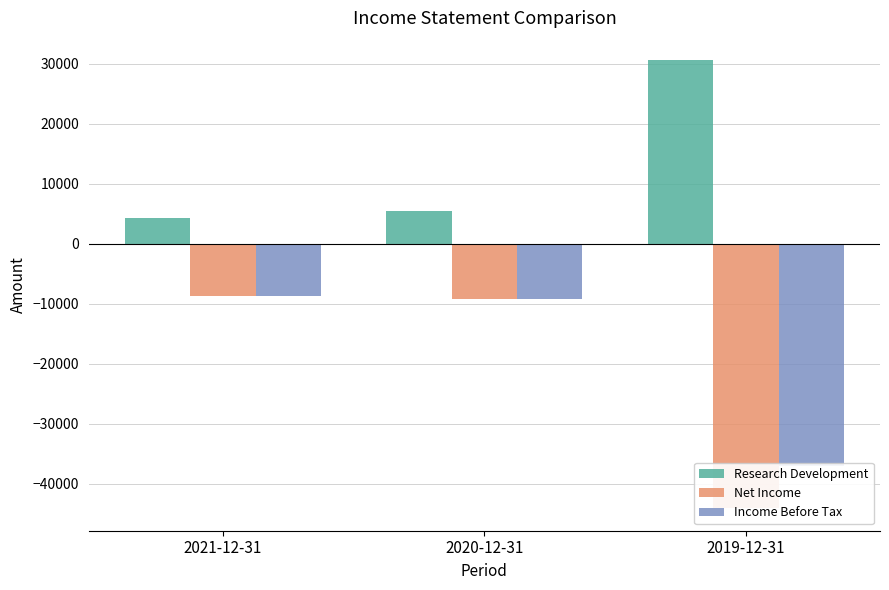

Is the value of Income Before Tax at 2021-12-31 greater than the value of Research Development at 2020-12-31?

No